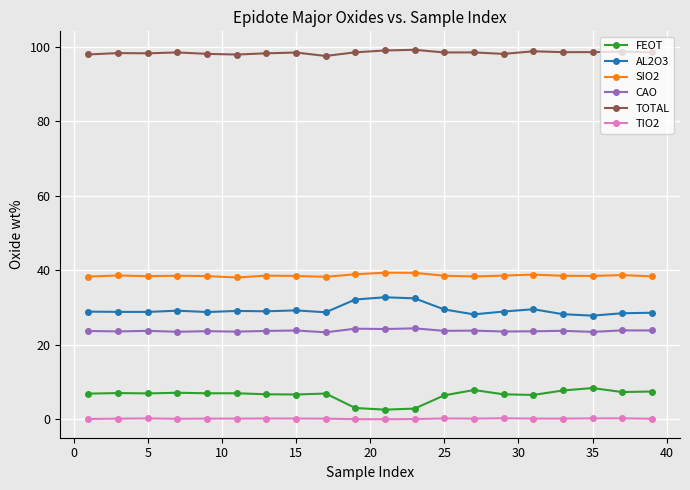

What is the sum of all SIO2 values?

771.5